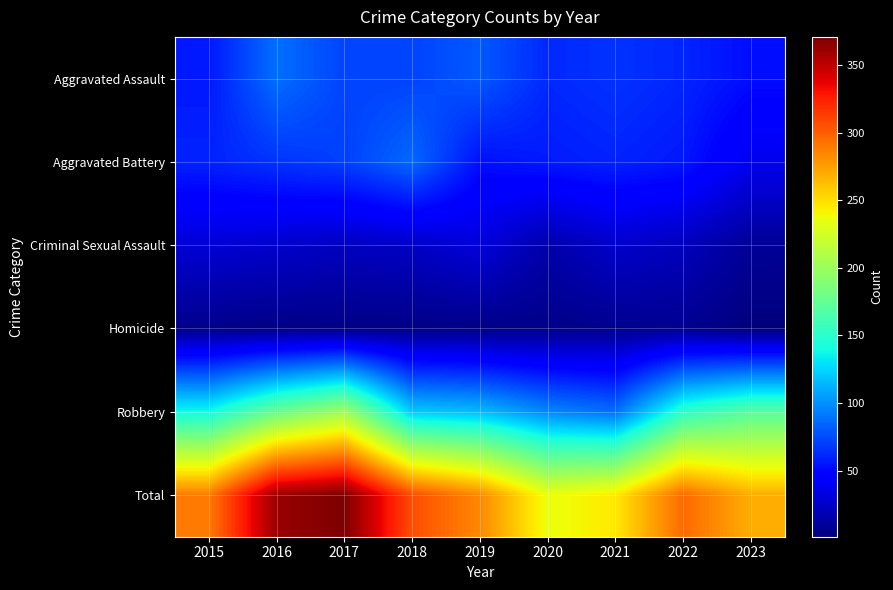

Reading right to left, transcribe all the data shown in this chart.

Aggravated Assault: 2023=52	2022=61	2021=66	2020=62	2019=80	2018=72	2017=72	2016=88	2015=56
Aggravated Battery: 2023=37	2022=56	2021=60	2020=57	2019=53	2018=86	2017=71	2016=66	2015=60
Criminal Sexual Assault: 2023=9	2022=21	2021=26	2020=15	2019=31	2018=24	2017=22	2016=26	2015=29
Homicide: 2023=1	2022=7	2021=6	2020=5	2019=4	2018=4	2017=4	2016=4	2015=5
Robbery: 2023=170	2022=151	2021=88	2020=97	2019=116	2018=121	2017=202	2016=178	2015=139
Total: 2023=269	2022=296	2021=246	2020=236	2019=284	2018=307	2017=371	2016=362	2015=289